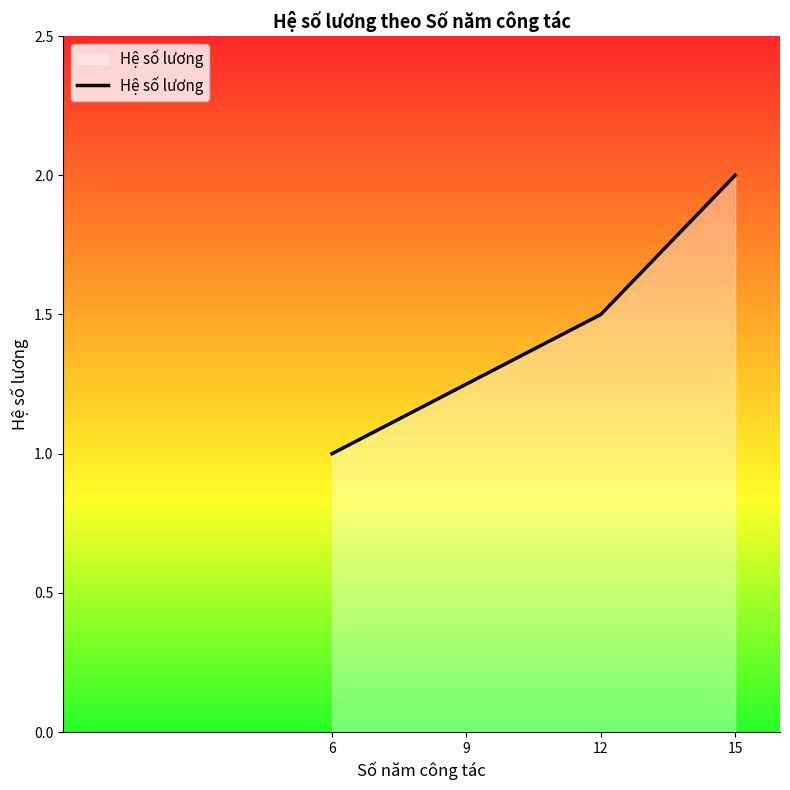

Is it true that the value at 12 is 1.0?

False